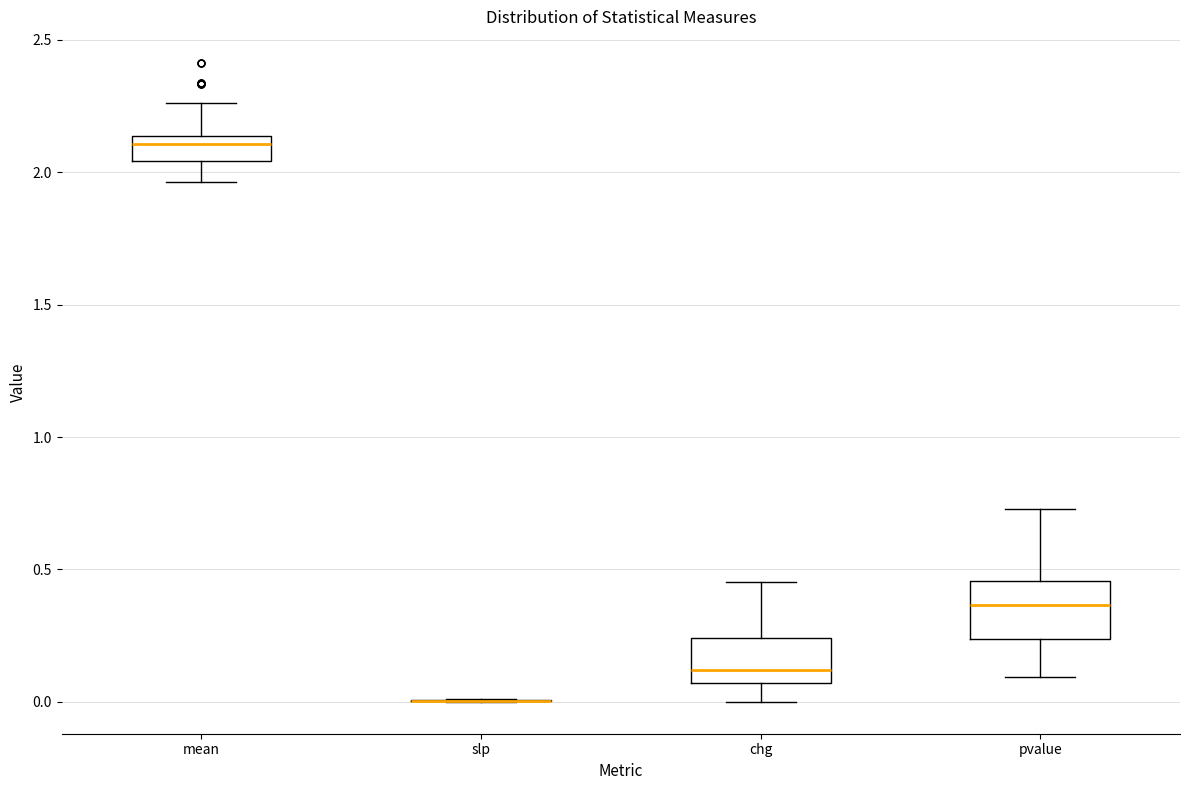

Reading left to right, transcribe this box plot: for each box, give where its median line is, the range the box spans, and where its two whiskers end, as read against the y-axis. The values are not printed on the chart, so give them approximately, as read against the axis.

mean: median 2.10, box 2.05 to 2.15, whiskers 1.95 to 2.25
slp: box collapsed to a line at 0.00, whiskers 0.00 to 0.00
chg: median 0.10, box 0.05 to 0.25, whiskers 0.00 to 0.45
pvalue: median 0.35, box 0.25 to 0.45, whiskers 0.10 to 0.75